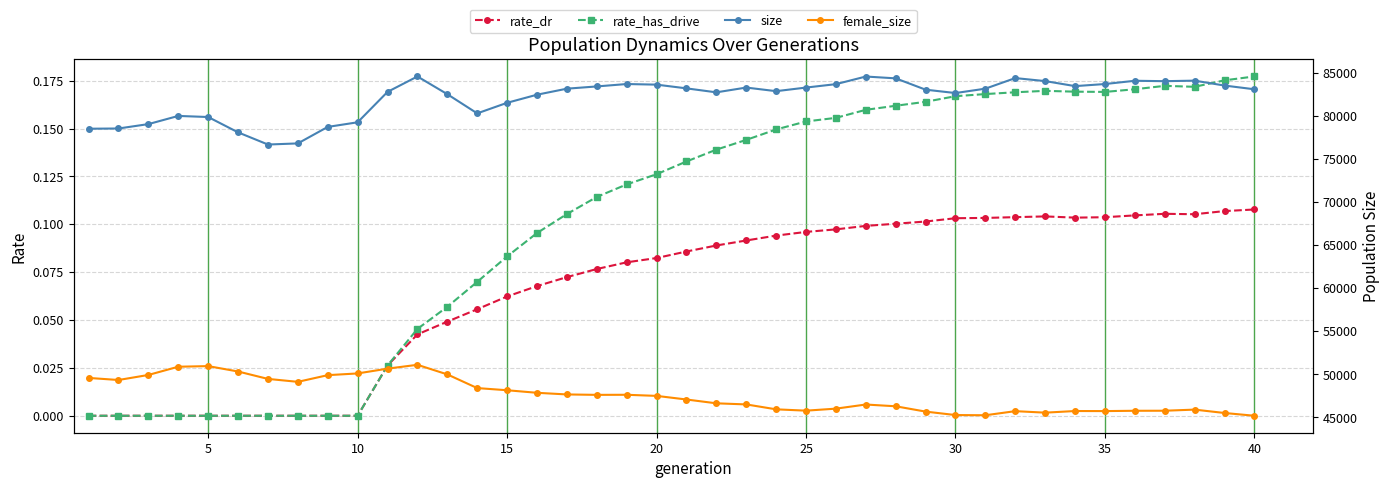

How many distinct data groups are displayed?

4